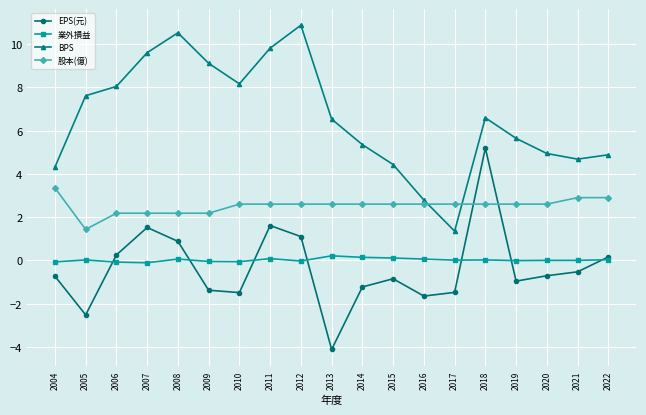

What value does the 業外損益 series have at 2013?

0.2